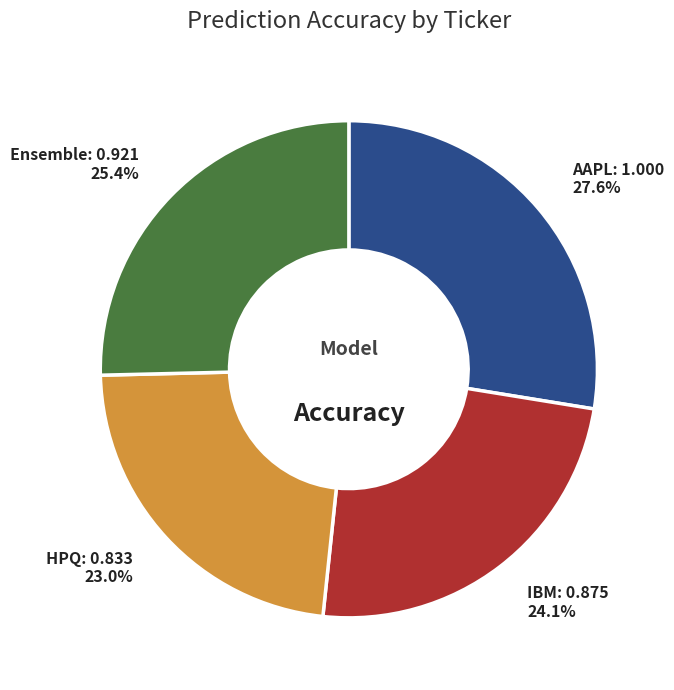

Does any single category account for the majority?

No